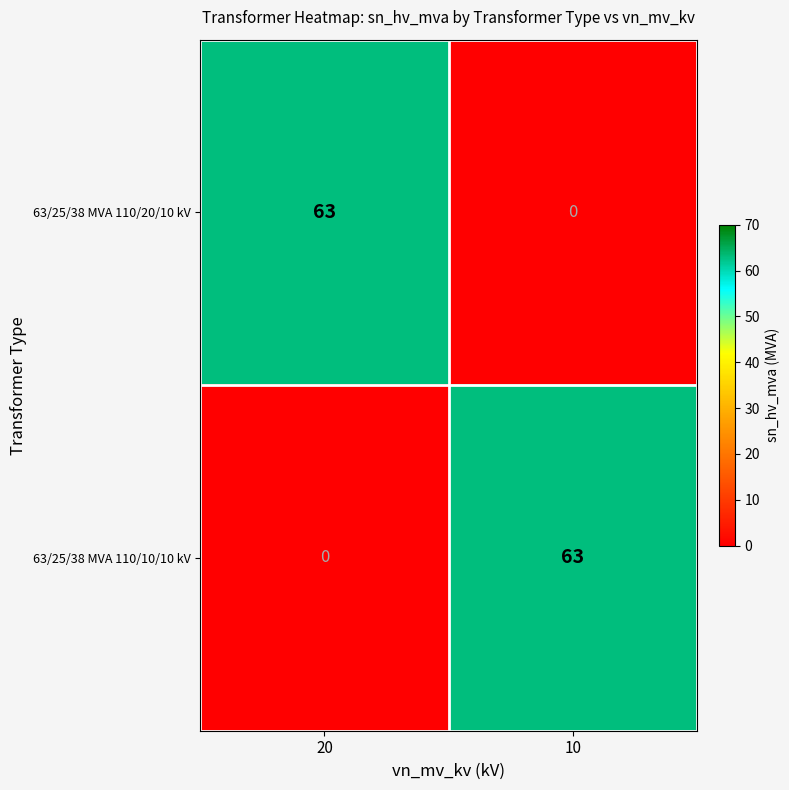

Reading right to left, what are all the values shown in this chart?

63/25/38 MVA 110/20/10 kV: 0	63
63/25/38 MVA 110/10/10 kV: 63	0